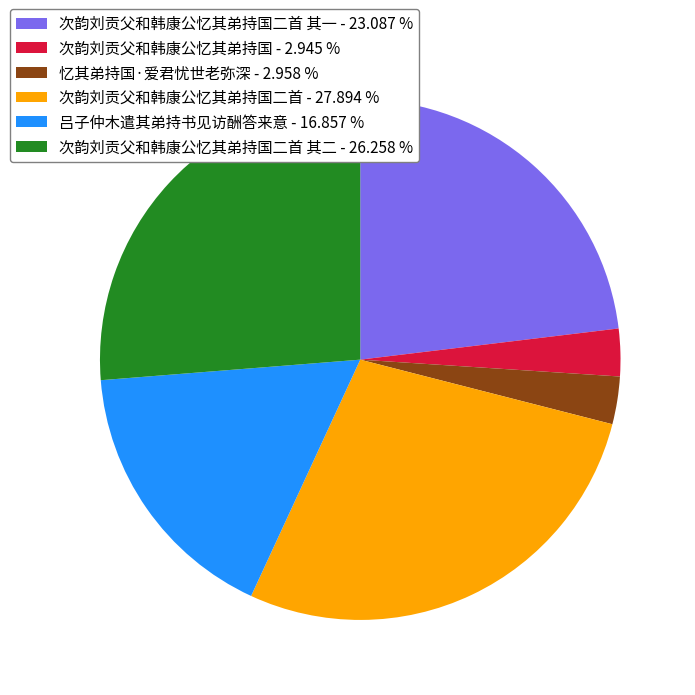

Which has a higher value, 次韵刘贡父和韩康公忆其弟持国二首 - 27.894 % or 次韵刘贡父和韩康公忆其弟持国二首 其一 - 23.087 %?

次韵刘贡父和韩康公忆其弟持国二首 - 27.894 %